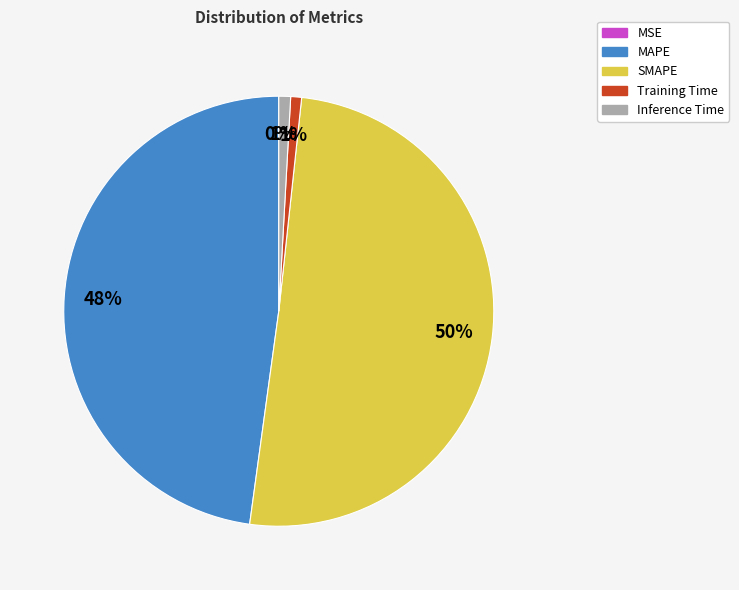

Do MAPE and Inference Time together represent more than half of the pie?

No